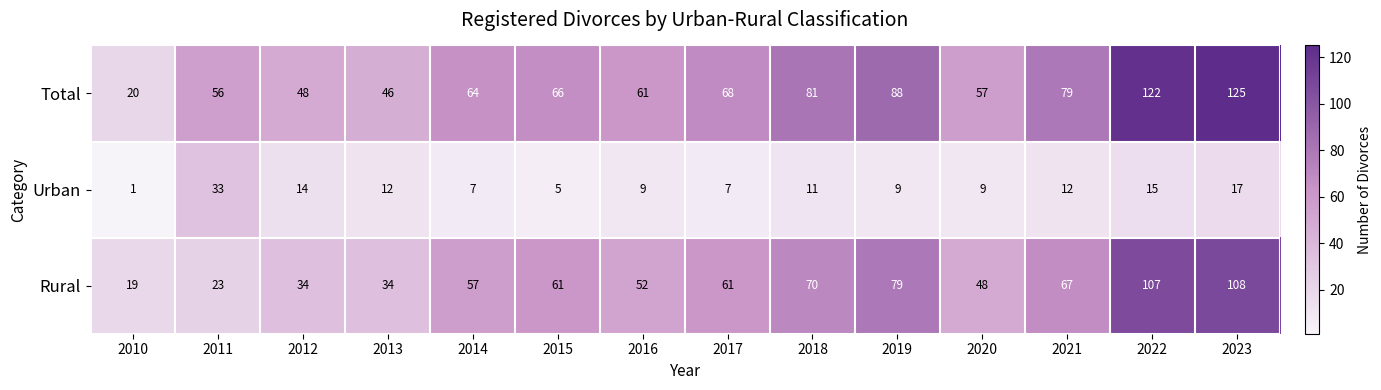

How many distinct data groups are displayed?

3